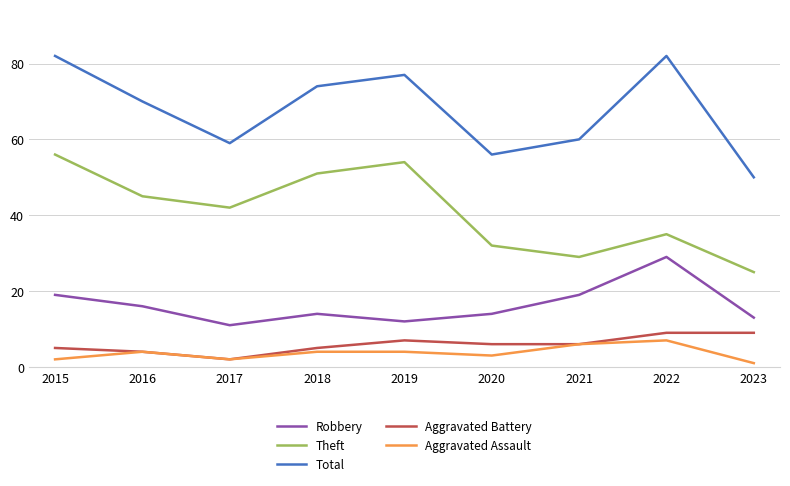

True or false: Aggravated Battery and Robbery cross at least once.

False